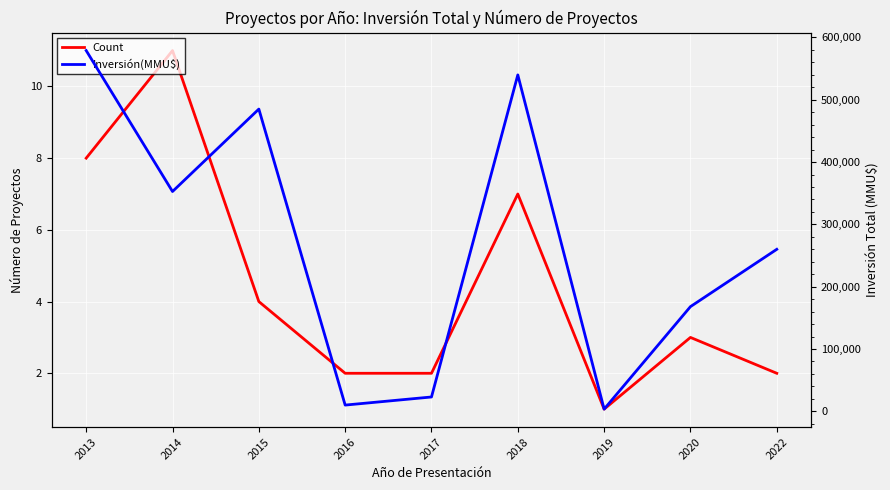

Which label corresponds to the smallest value in the chart?

2019